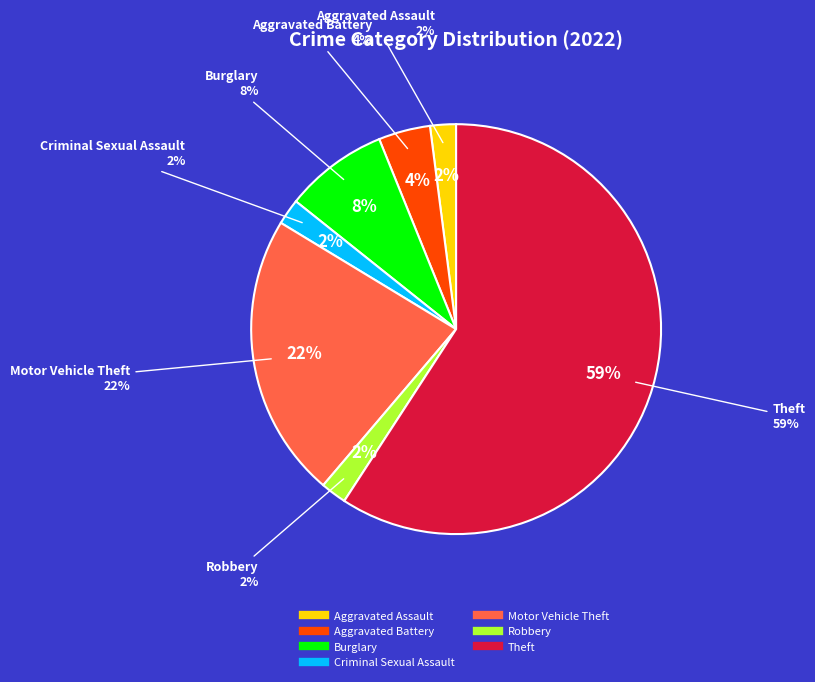

Is it true that Motor Vehicle Theft is 22% of the pie?

True